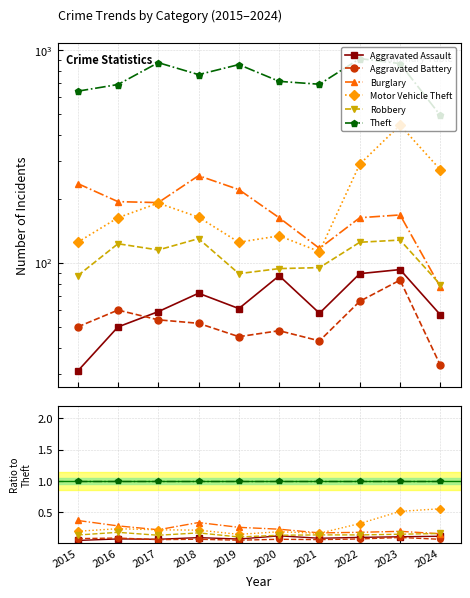

Is it true that Motor Vehicle Theft equals 0.1 at 2022?

False